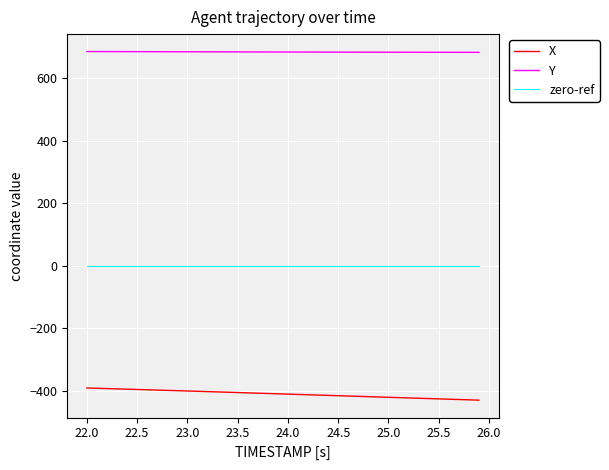

Which series has the widest spread of values?

X